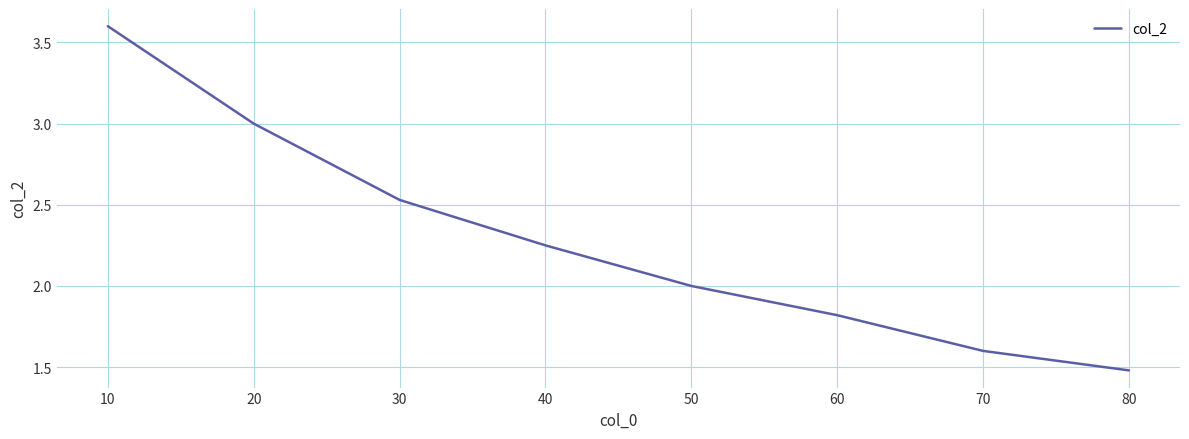

The value at 80 is 1.5. True or false?

True